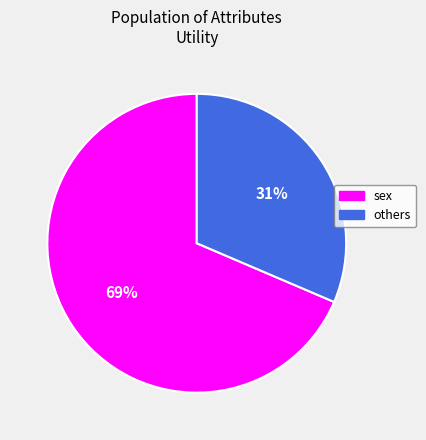

True or false: others accounts for 31% of the total.

True